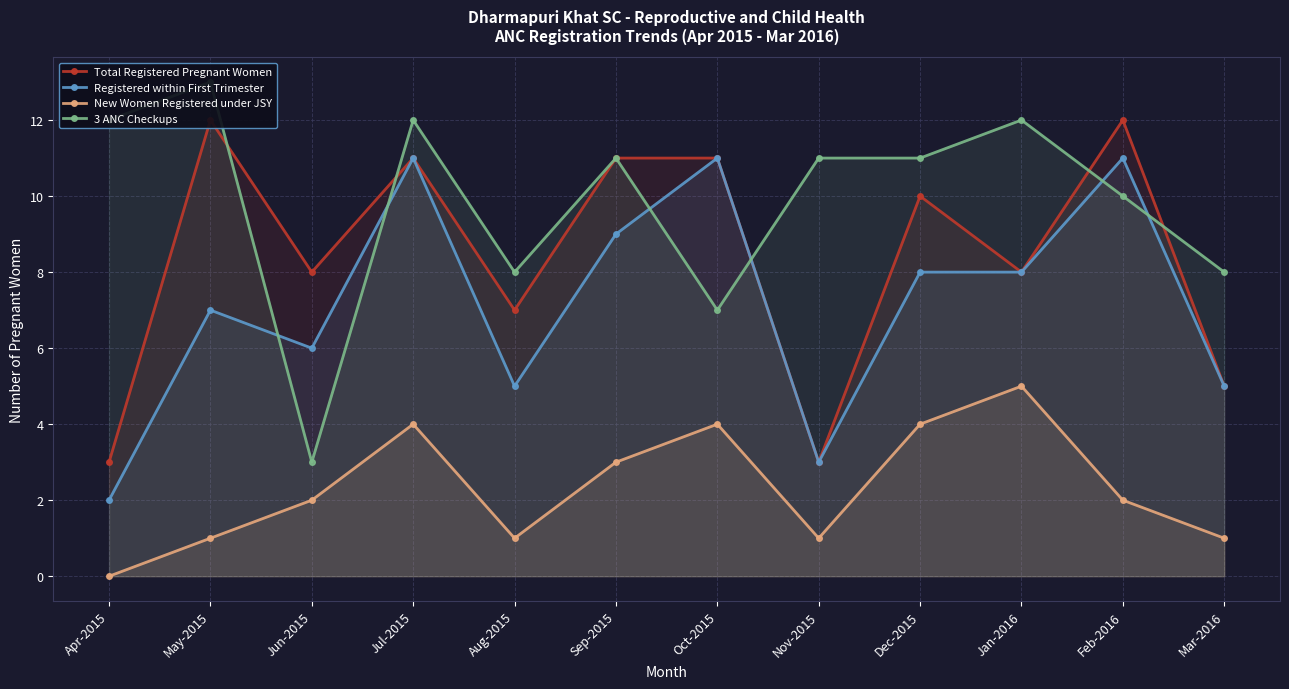

True or false: New Women Registered under JSY and 3 ANC Checkups intersect in this chart.

False